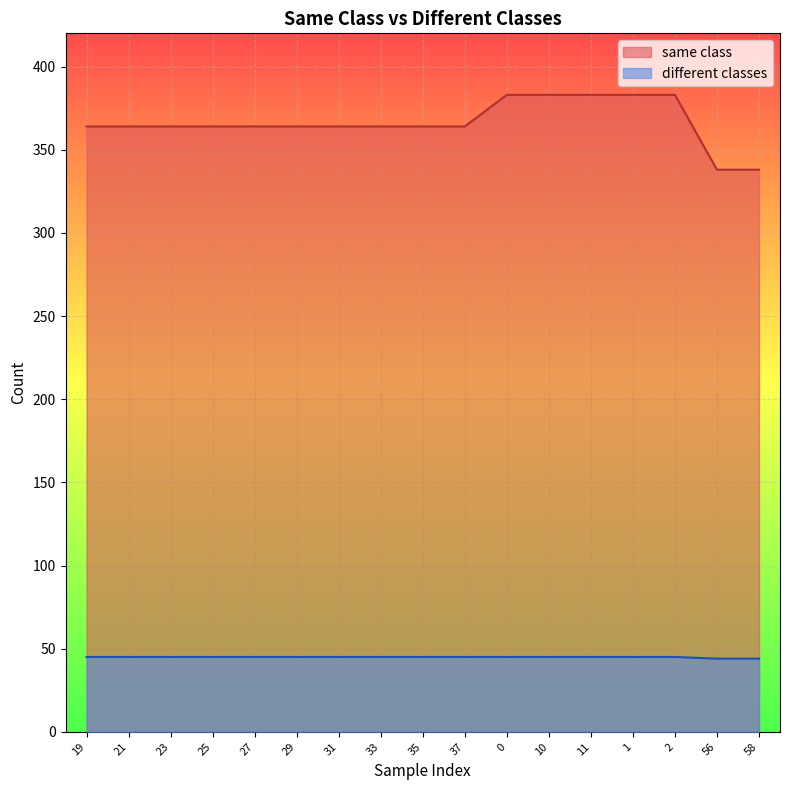

True or false: same class and different classes cross at least once.

False